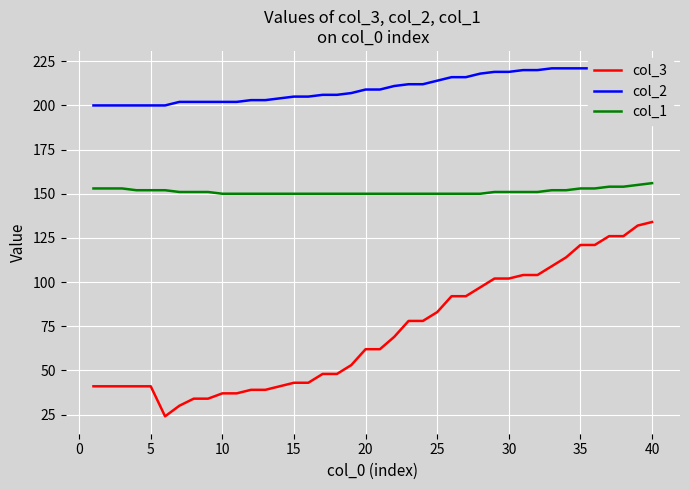

True or false: col_3 and col_1 cross at least once.

False